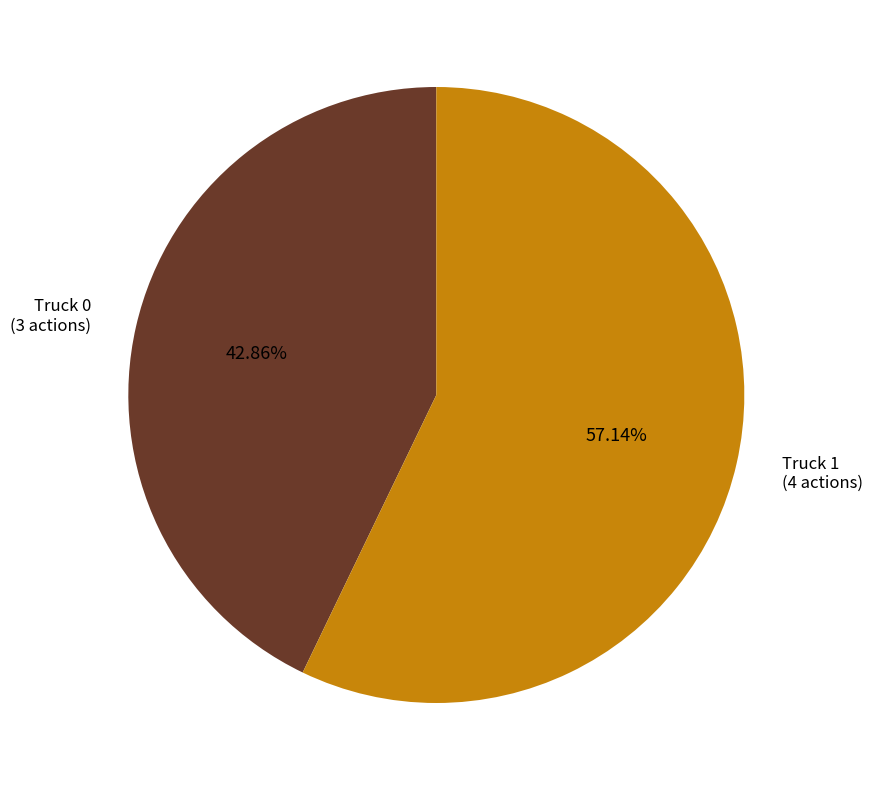

How many segments does this pie chart have?

2